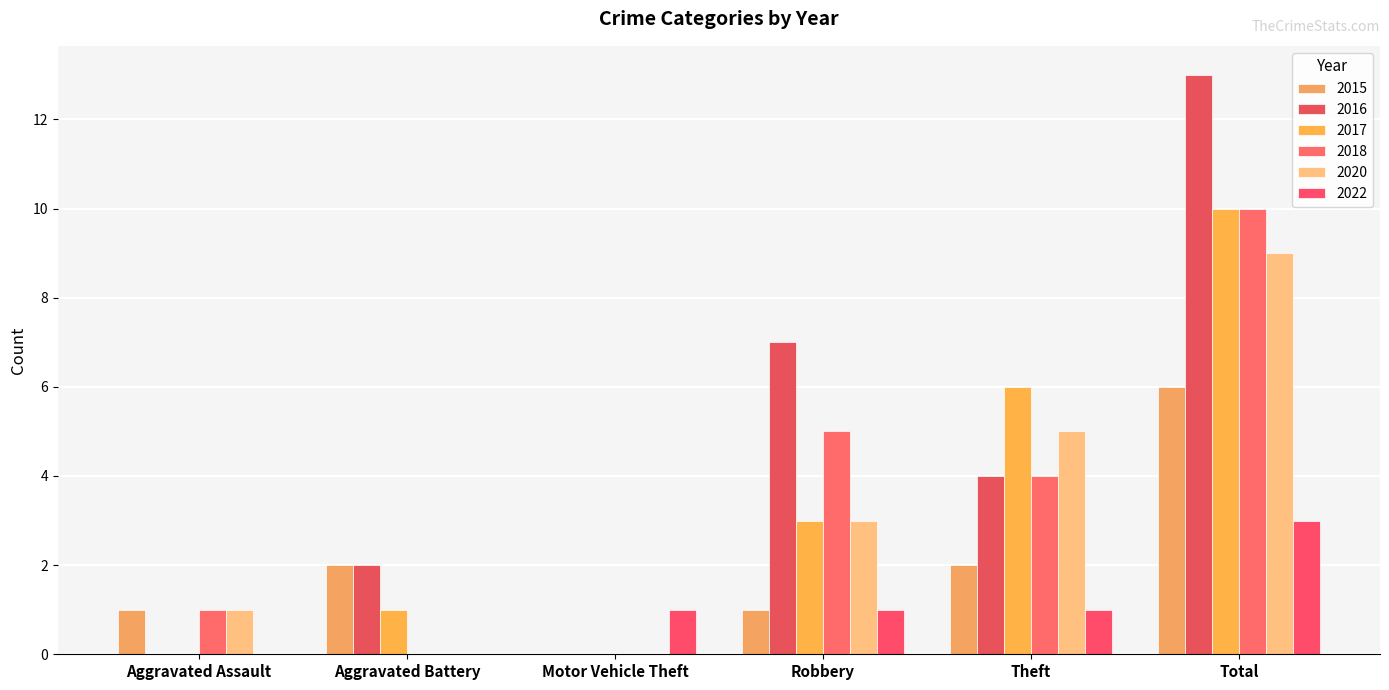

Which series has the largest total across all categories?

2016